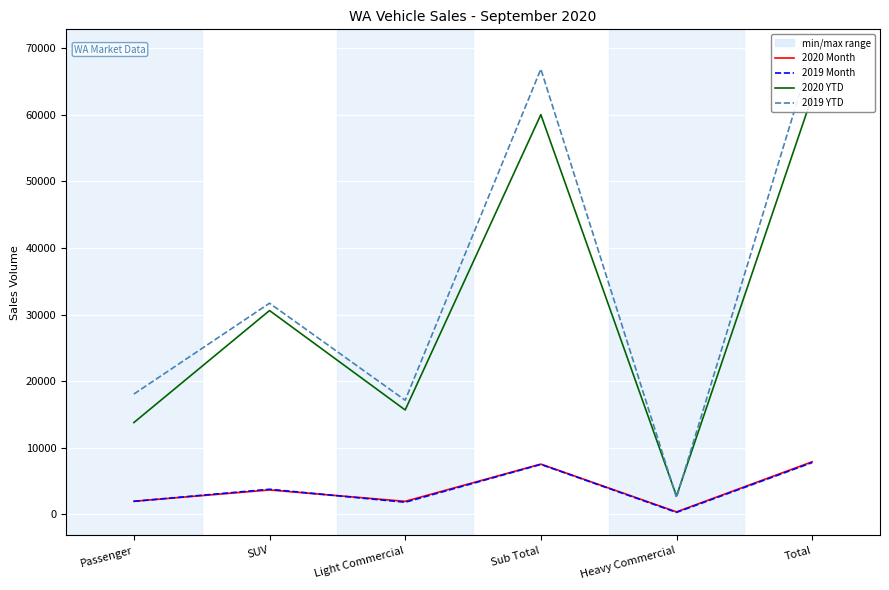

Does the chart display data point markers on the line(s)?

No